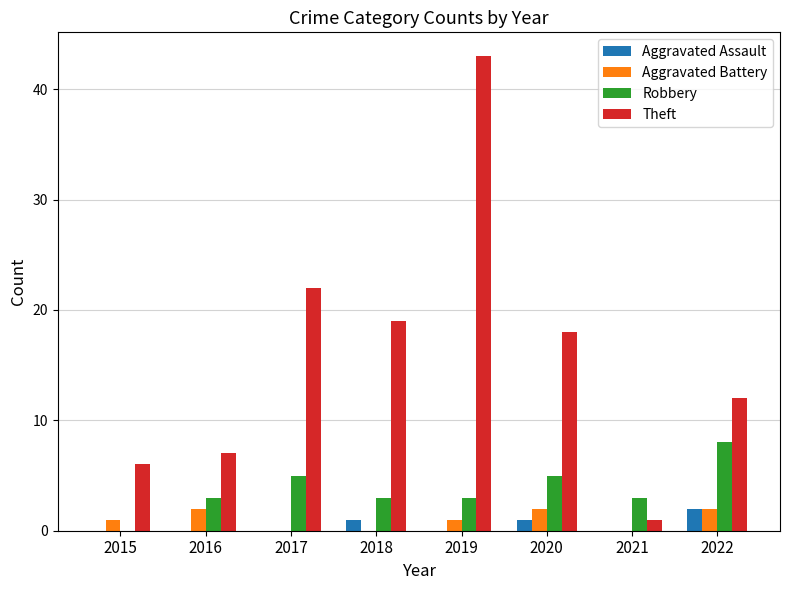

Which series changed the most between 2017 and 2022?

Theft